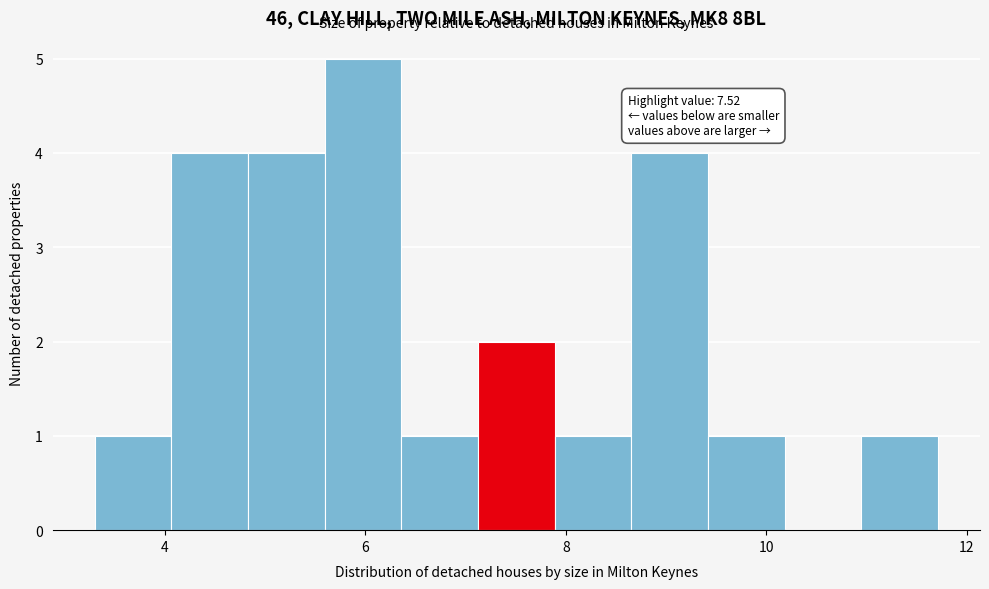

Around what value on the x-axis is the tallest bar? Give the approximate position of its centre, as read against the axis.

6.0